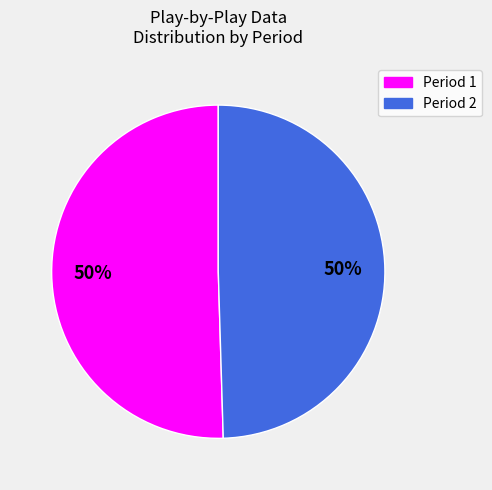

How many segments does this pie chart have?

2